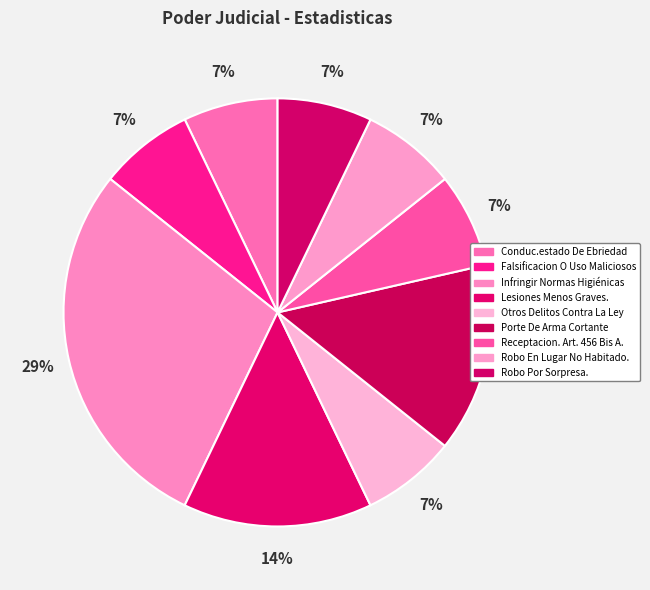

Rank the categories by value from lowest to highest.

Conduc.estado De Ebriedad, Falsificacion O Uso Maliciosos, Otros Delitos Contra La Ley, Receptacion. Art. 456 Bis A., Robo En Lugar No Habitado., Robo Por Sorpresa., Lesiones Menos Graves., Porte De Arma Cortante, Infringir Normas Higiénicas